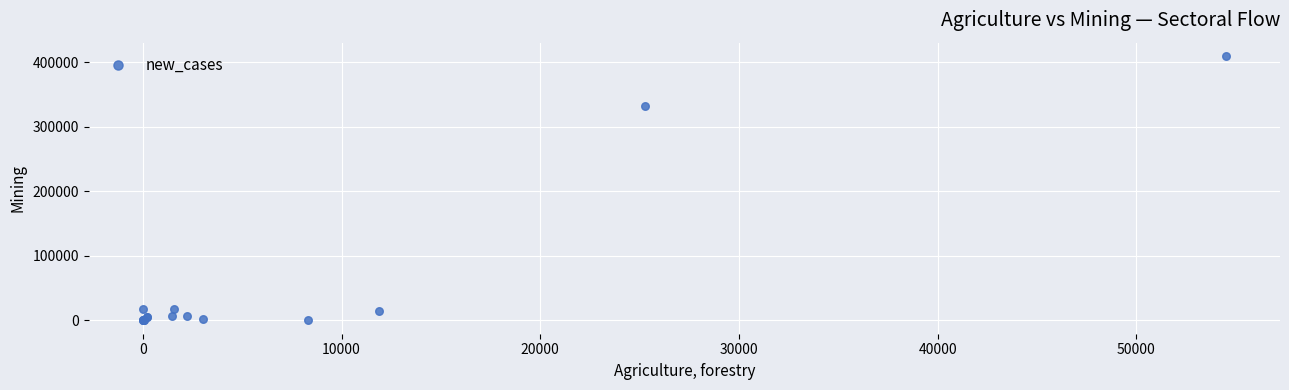

What Y value in the scatter plot is closest to 205032?

333130.0